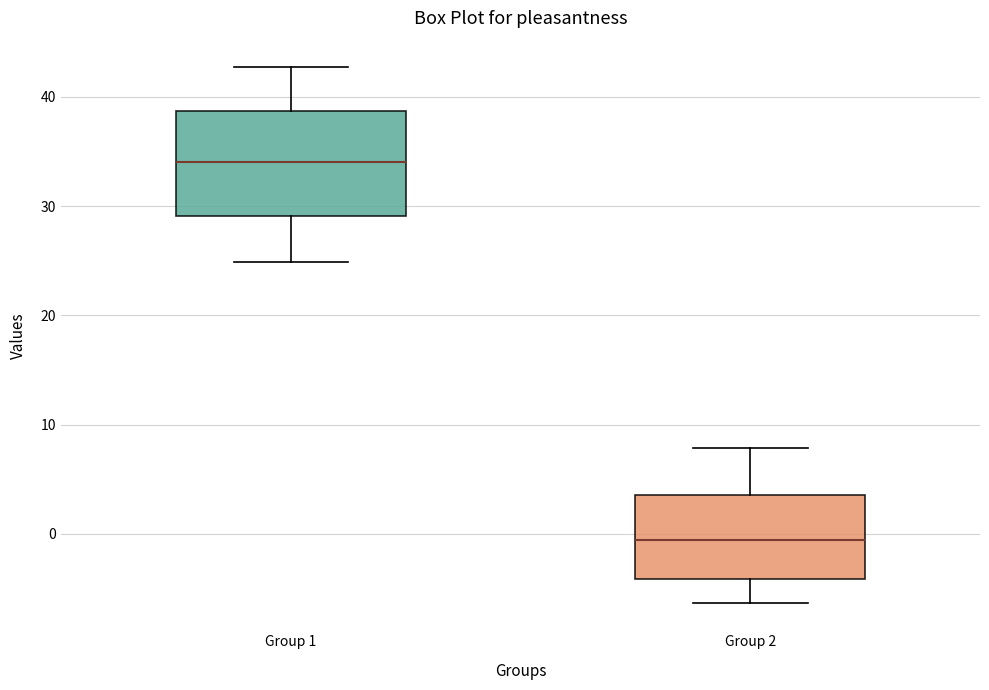

Comparing the boxes themselves (not the whiskers), which one is the tallest?

Group 1